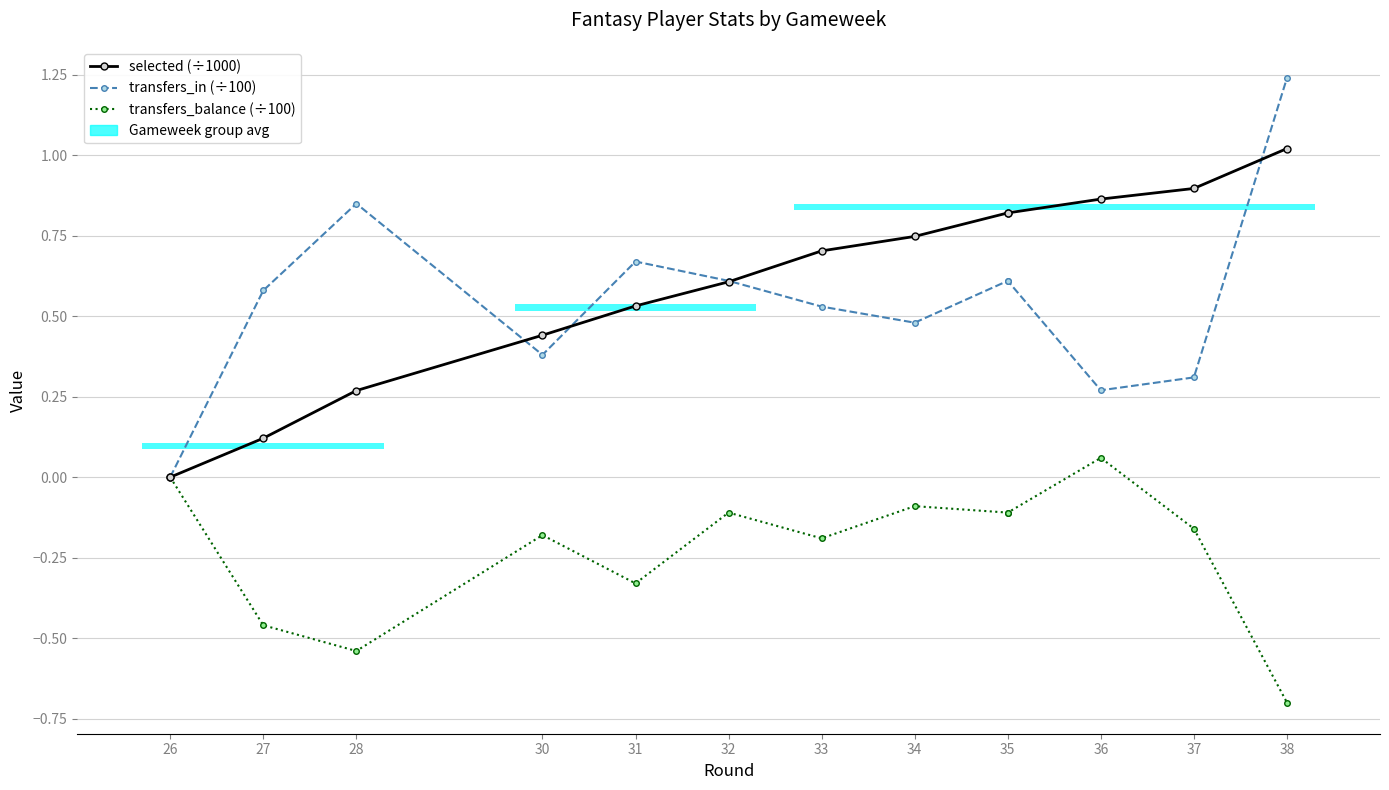

Is the value of selected (÷1000) at 36 greater than the value of transfers_balance (÷100) at 28?

Yes